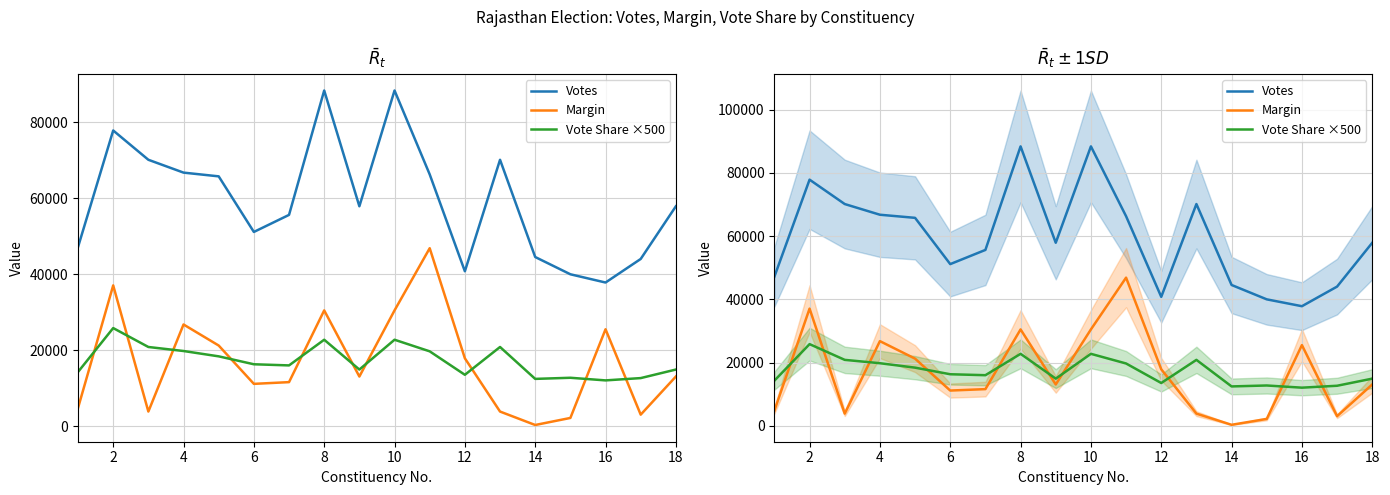

Reading left to right, transcribe all the data shown in this chart.

Votes: 47184.0	77860.0	70147.0	66766.0	65782.0	51145.0	55635.0	88387.0	57900.0	88387.0	66294.0	40792.0	70147.0	44544.0	39999.0	37827.0	44034.0	57900.0
Margin: 4808.0	37068.0	3853.0	26779.0	21238.0	11146.0	11601.0	30487.0	13076.0	30487.0	46863.0	17877.0	3853.0	315.0	2172.0	25522.0	3040.0	13076.0
Vote Share ×500: 14285.0	25835.0	20855.0	19795.0	18390.0	16305.0	16005.0	22765.0	14915.0	22765.0	19710.0	13535.0	20855.0	12455.0	12750.0	12060.0	12665.0	14915.0